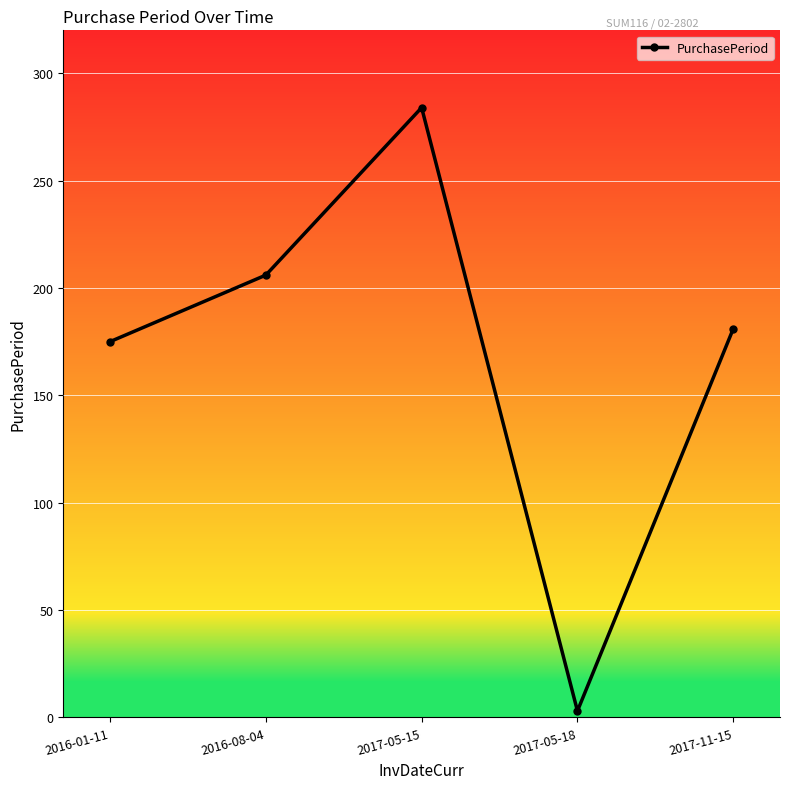

What is the change in value from 2016-08-04 to 2017-05-18?

-203